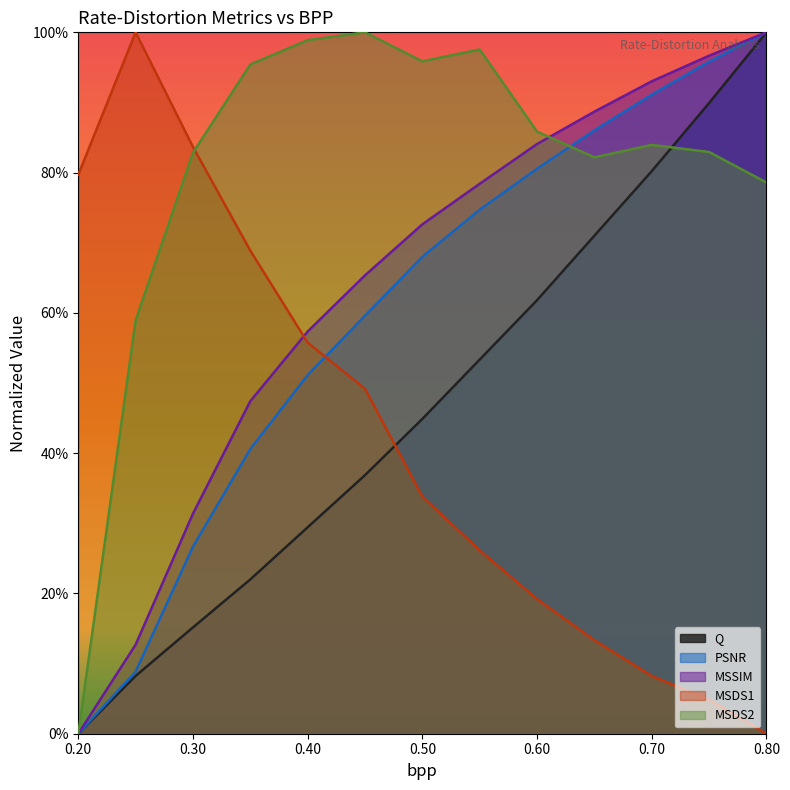

What is the sum of the MSSIM values at 0.3 and 0.4?

0.9